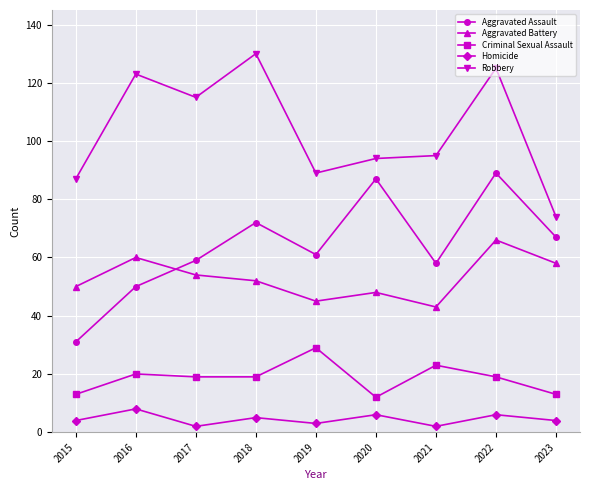

List the series in order of their peak value, highest first.

Robbery, Aggravated Assault, Aggravated Battery, Criminal Sexual Assault, Homicide